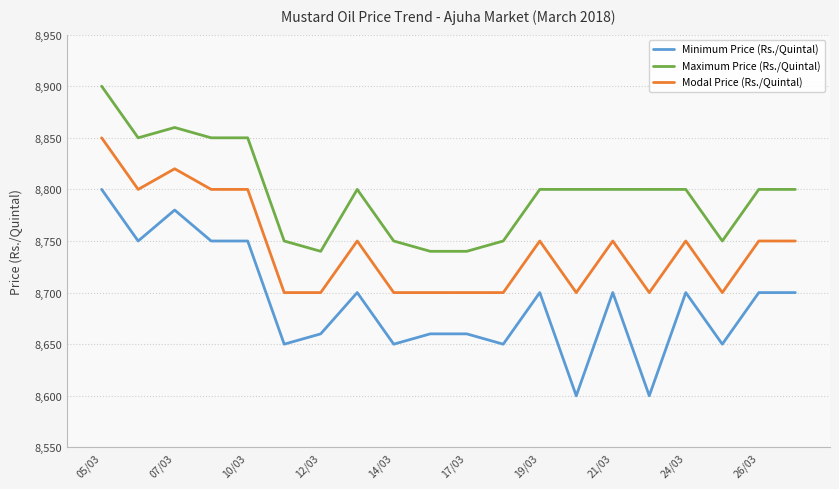

True or false: Modal Price (Rs./Quintal) and Maximum Price (Rs./Quintal) cross at least once.

False